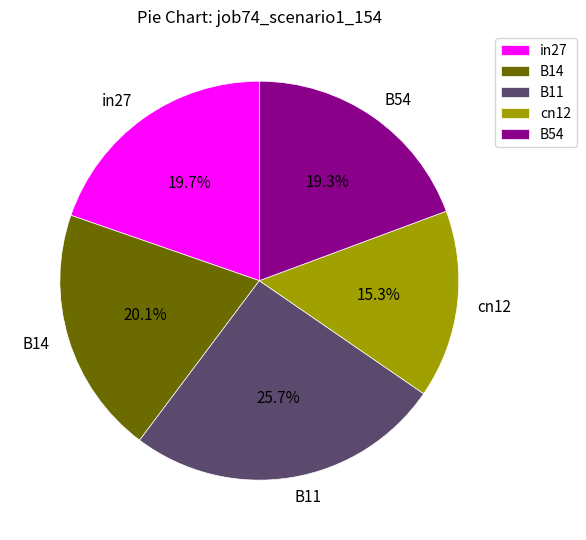

Is it true that in27 is 20% of the pie?

True